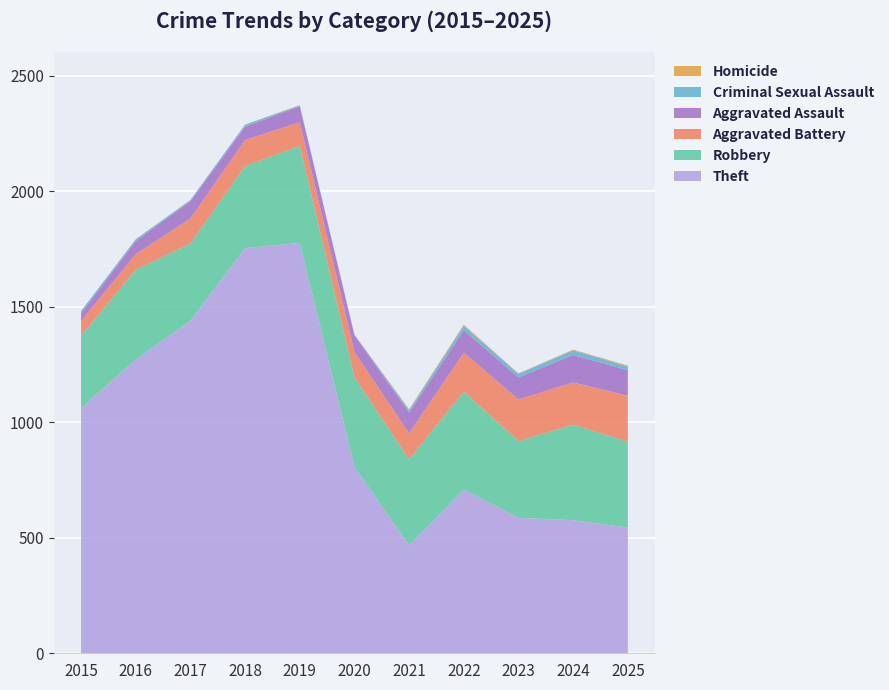

Reading left to right, extract all data points from this chart.

Theft: 1060	1272	1439	1753	1776	807	467	709	586	576	544
Robbery: 313	388	334	355	420	387	372	423	332	413	372
Aggravated Battery: 65	67	108	113	102	110	113	169	180	183	198
Aggravated Assault: 33	57	75	58	69	72	90	97	96	119	111
Criminal Sexual Assault: 10	7	5	8	4	2	10	19	15	20	16
Homicide: 0	1	1	1	1	2	4	5	2	3	4